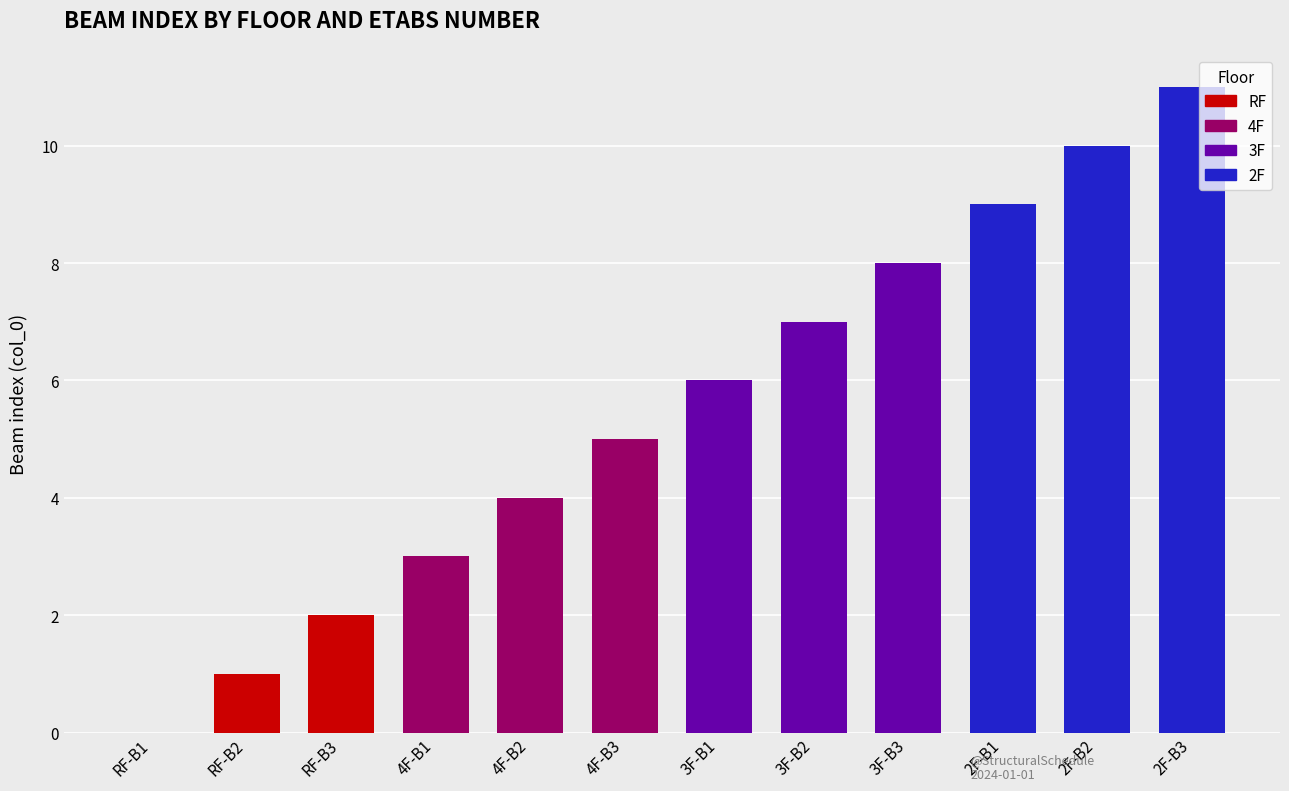

What position from the right is 3F-B3?

4